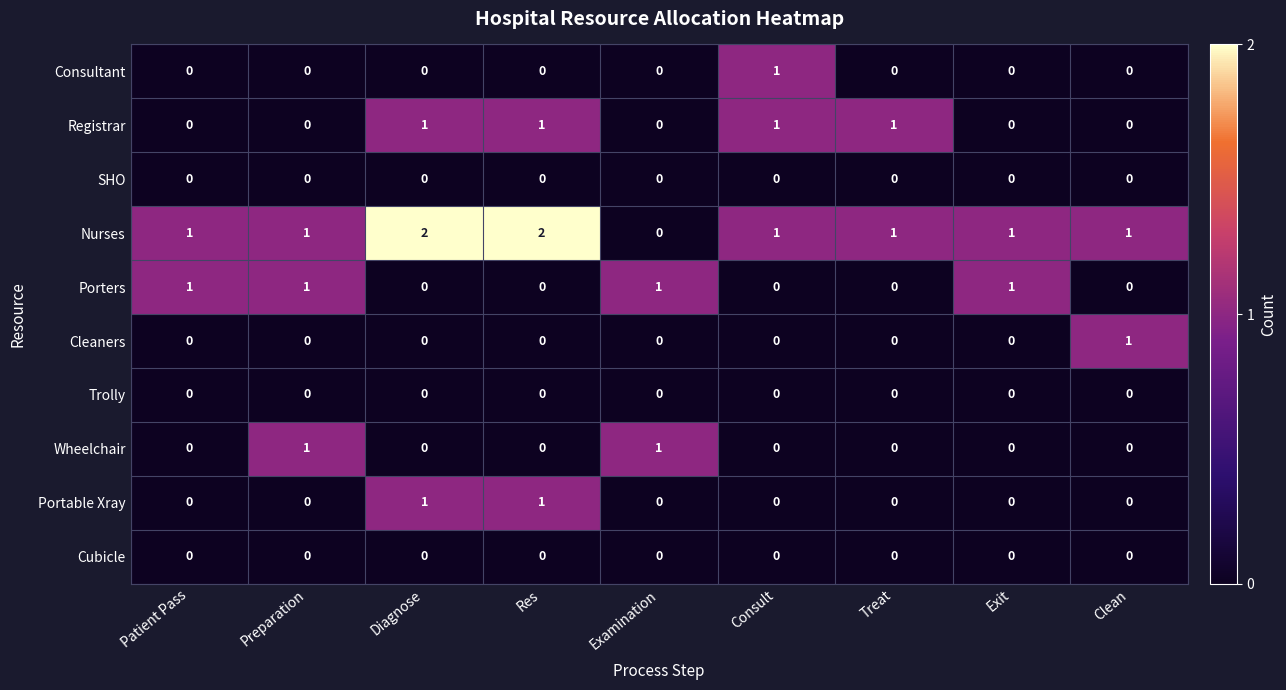

Count the Nurses values in the range 1 to 2.

8